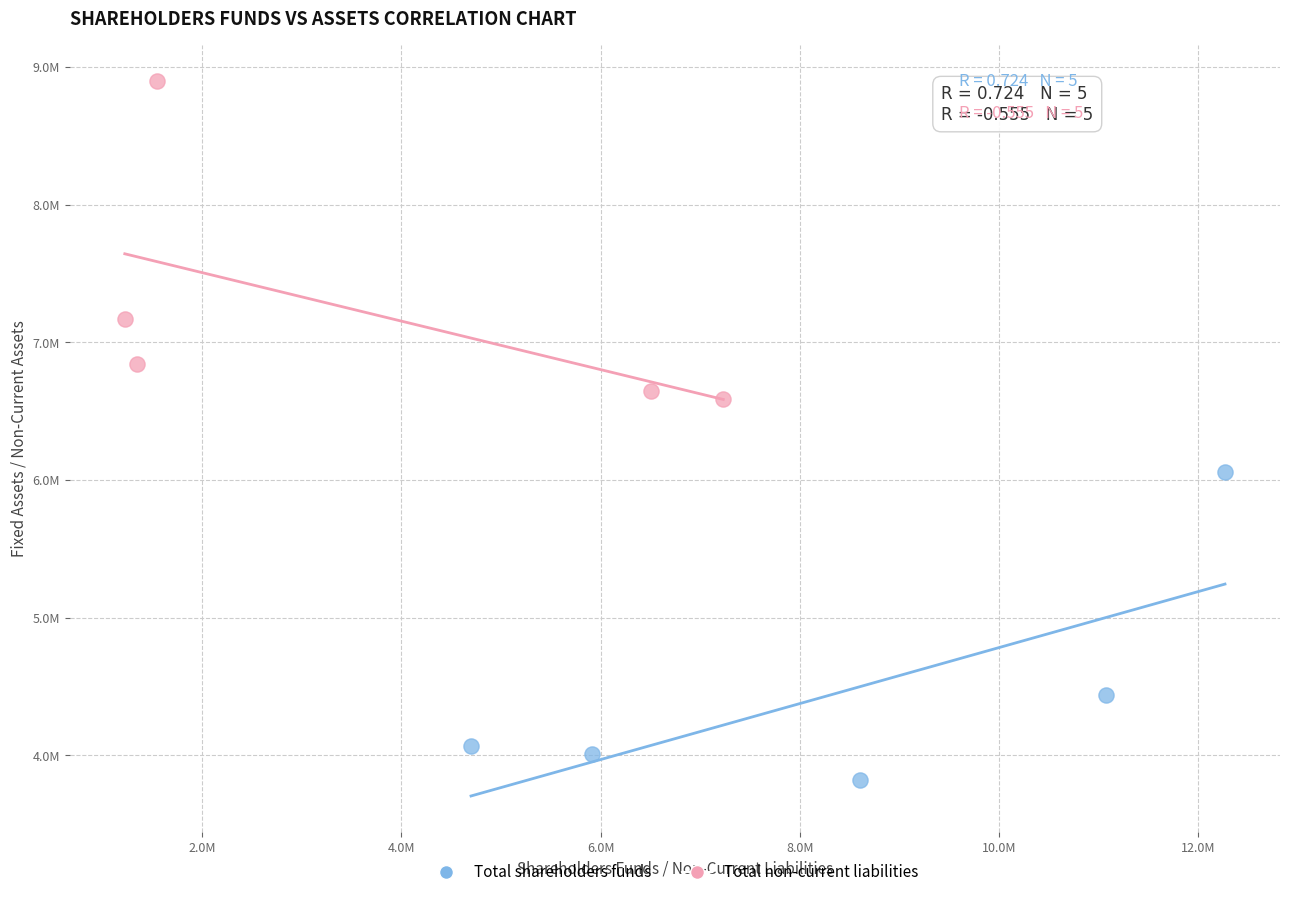

What are all the series names shown in the legend?

Total shareholders funds, Total non-current liabilities